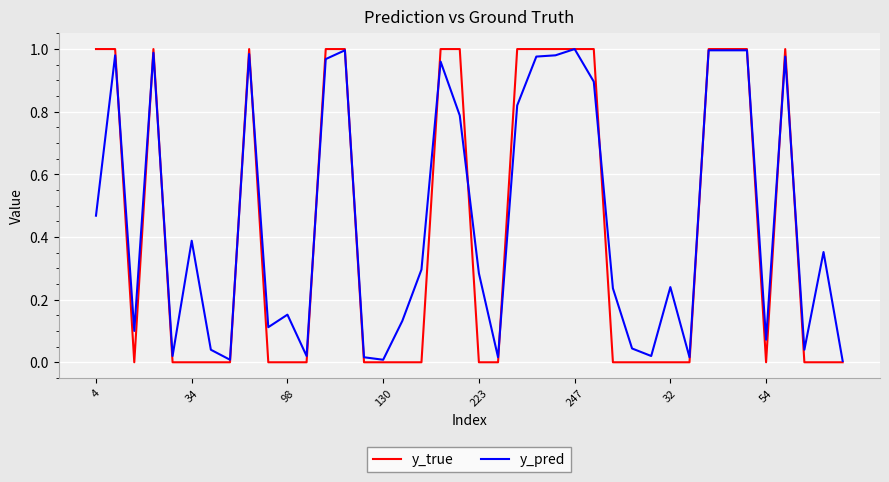

Rank the series by their average value, from lowest to highest.

y_true, y_pred